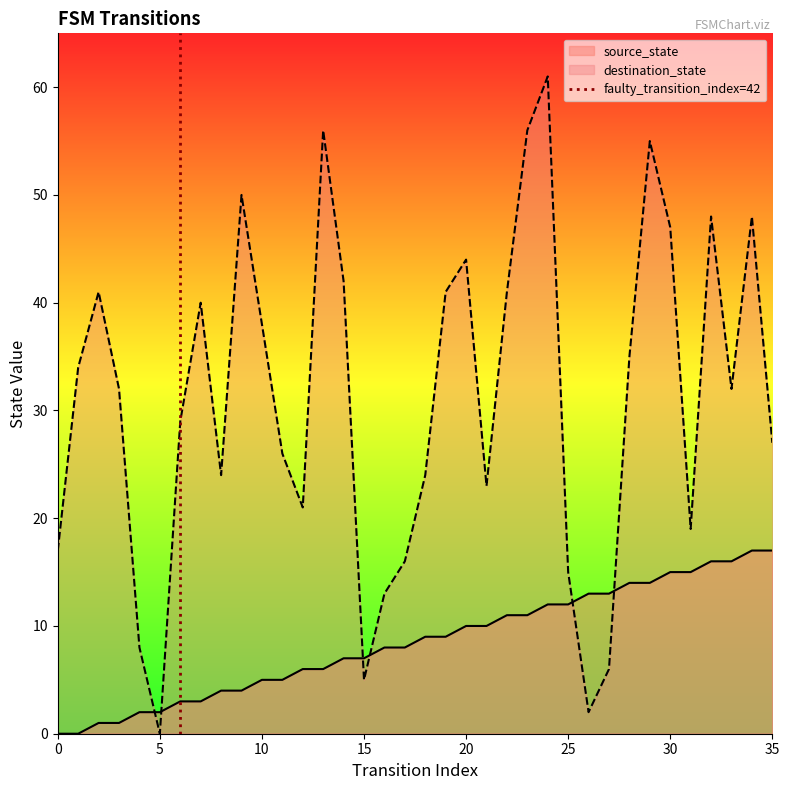

The value of destination_state at 25 is 8. True or false?

False